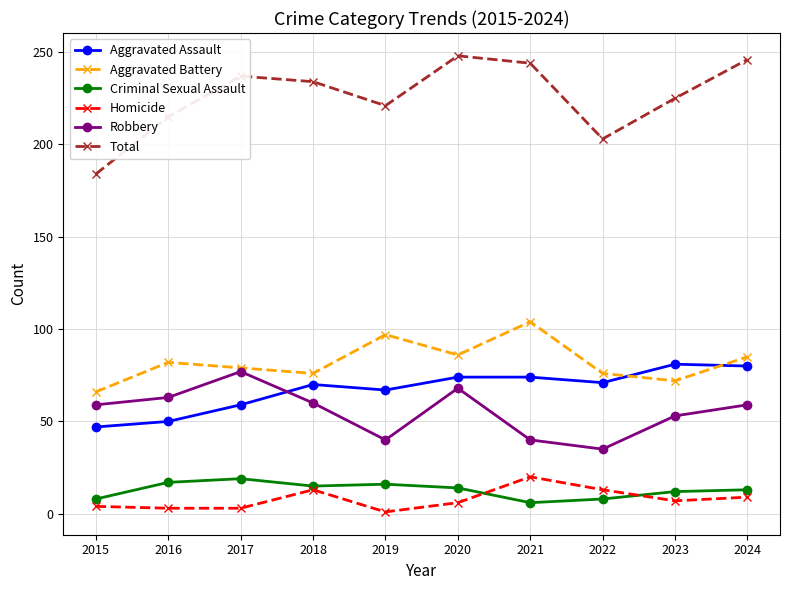

What value does the Criminal Sexual Assault series have at 2019, to the nearest 5?

15